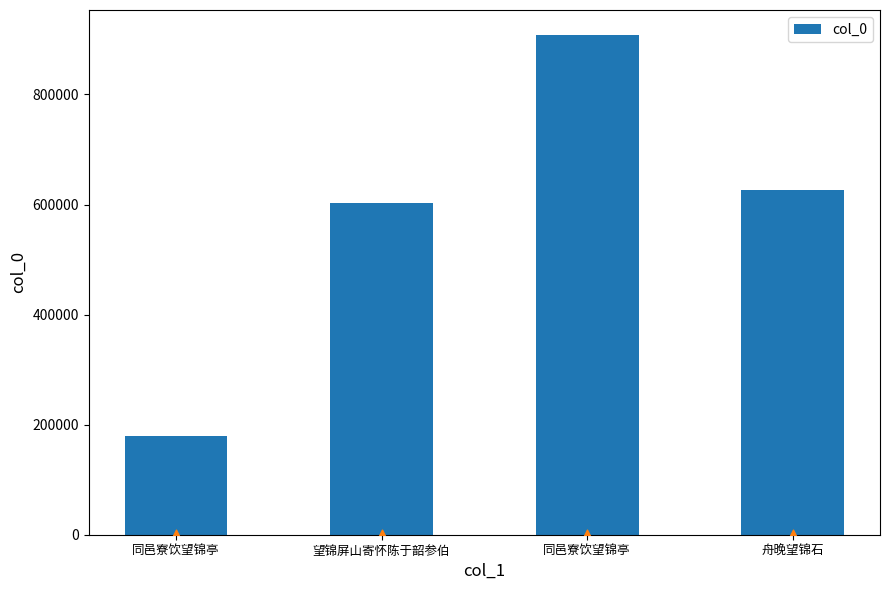

Approximately how many times larger is the value at 望锦屏山寄怀陈于韶参伯 compared to 同邑寮饮望锦亭?

0.7